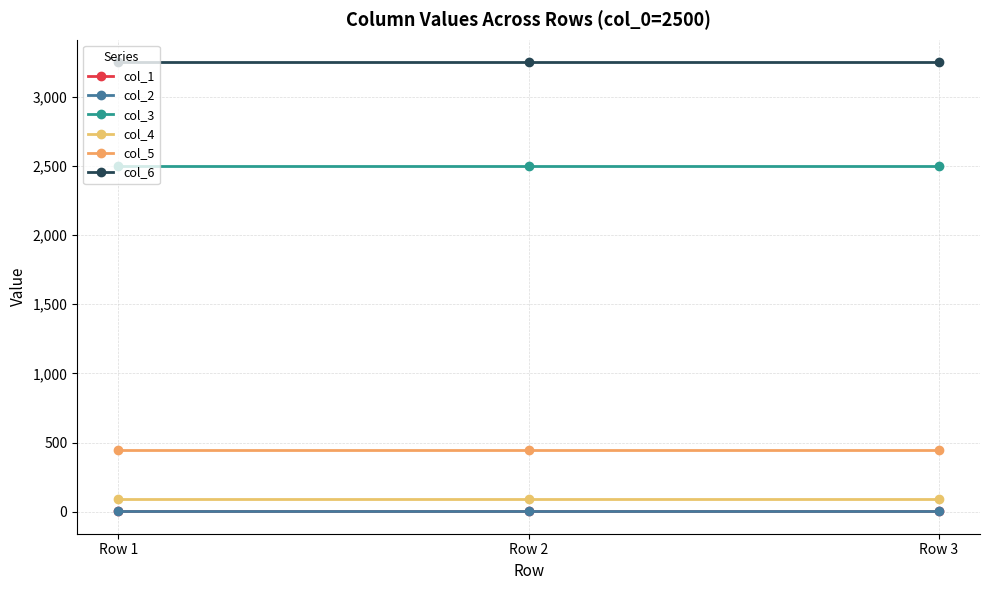

Reading left to right, what are all the values shown in this chart?

col_1: Row 1=4	Row 2=4	Row 3=4
col_2: Row 1=7	Row 2=7	Row 3=7
col_3: Row 1=2500	Row 2=2500	Row 3=2500
col_4: Row 1=90	Row 2=90	Row 3=90
col_5: Row 1=450	Row 2=450	Row 3=450
col_6: Row 1=3250	Row 2=3250	Row 3=3250